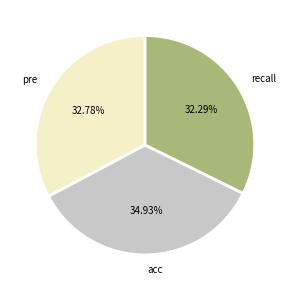

True or false: acc accounts for 35% of the total.

True